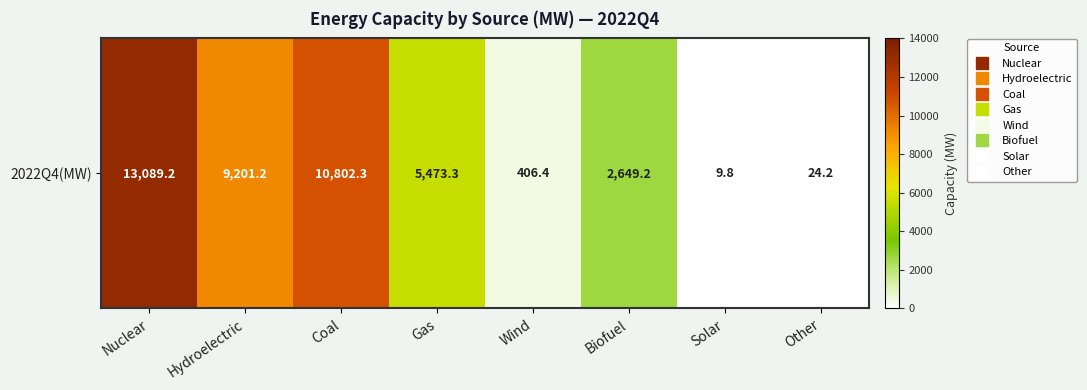

What is the average value?

5207.0